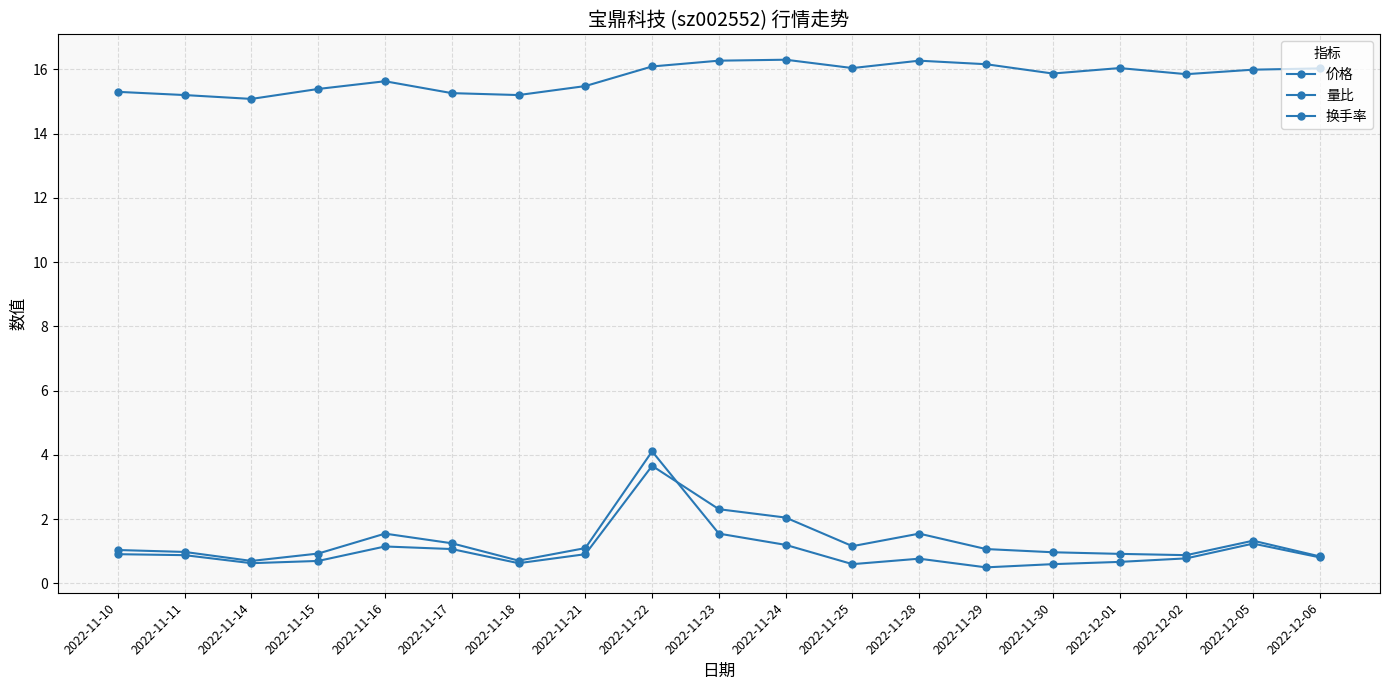

At which label does 换手率 reach its minimum?

2022-11-14